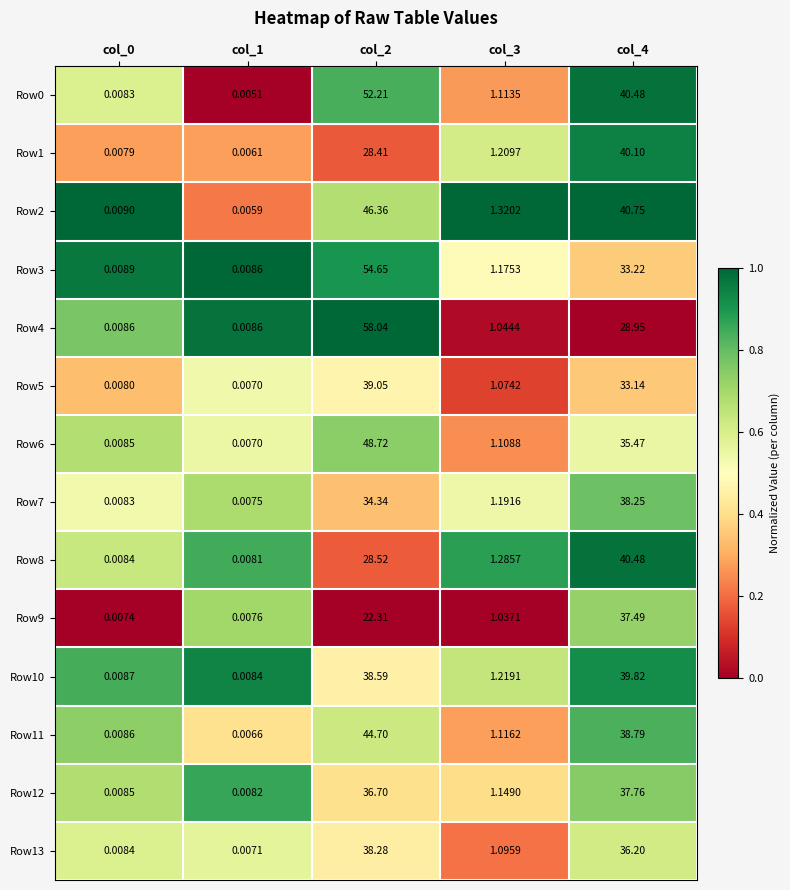

Is the value of Row12 at col_1 greater than the value of Row5 at col_0?

Yes